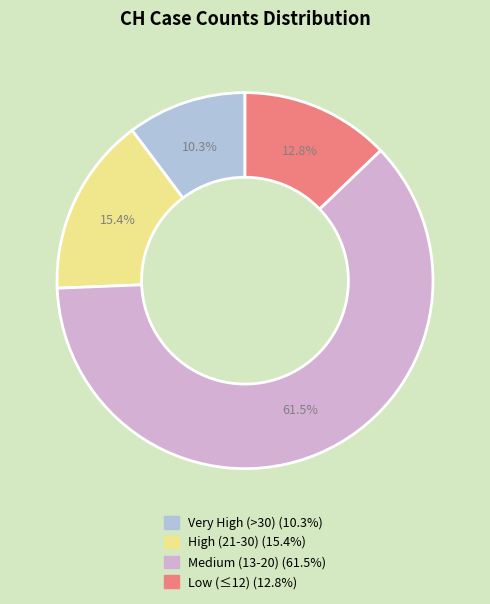

Is there a majority slice in this chart?

Yes